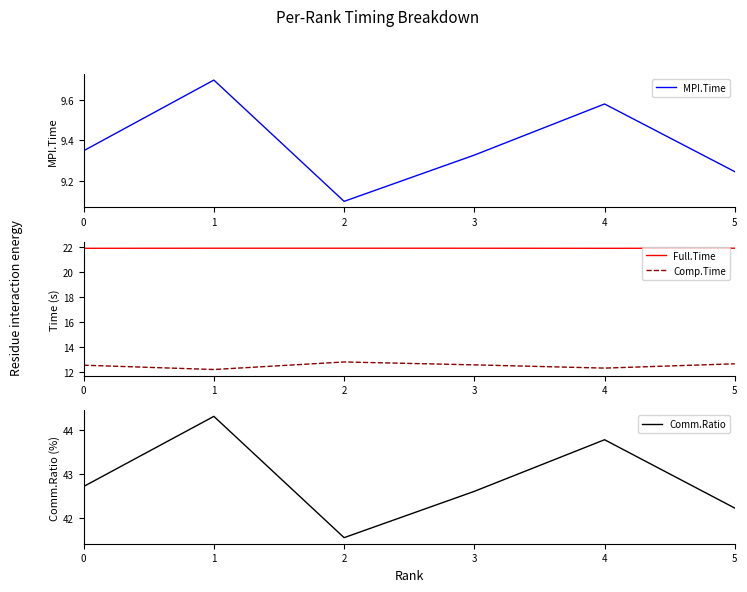

True or false: Comp.Time and MPI.Time cross at least once.

False